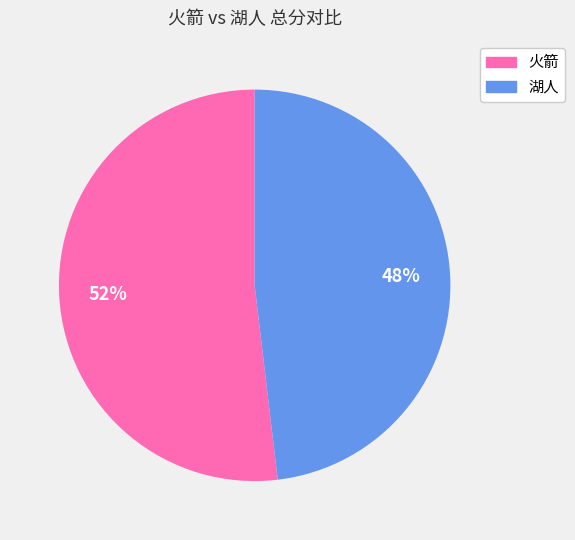

To the nearest percent, what is the average slice percentage?

50%